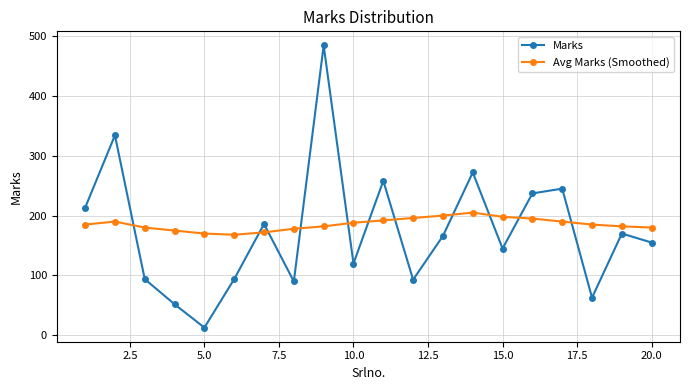

After their last crossing, which series has the higher values: Avg Marks (Smoothed) or Marks?

Avg Marks (Smoothed)